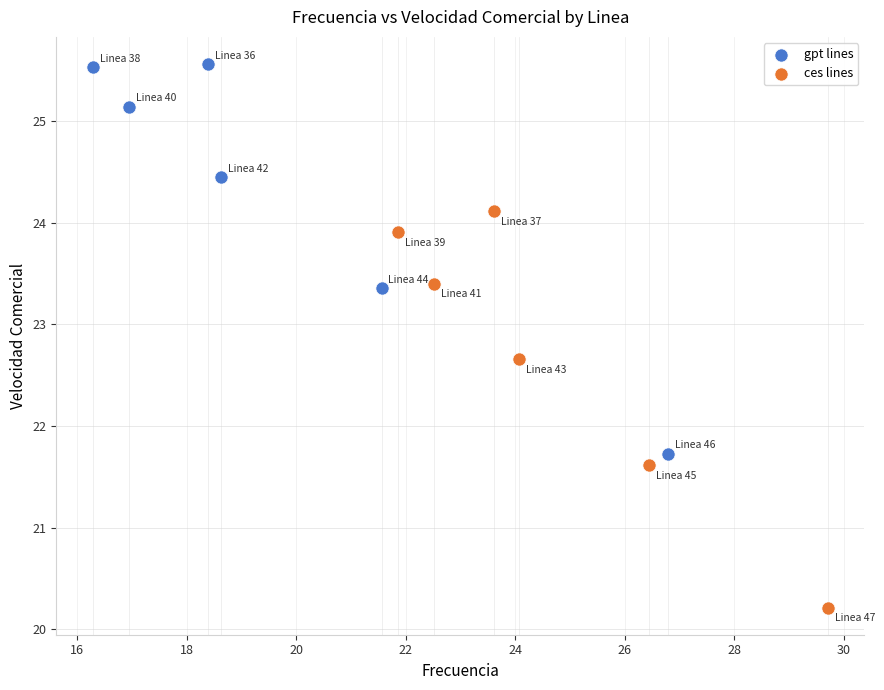

Which series has the largest Y range (max minus min)?

ces lines